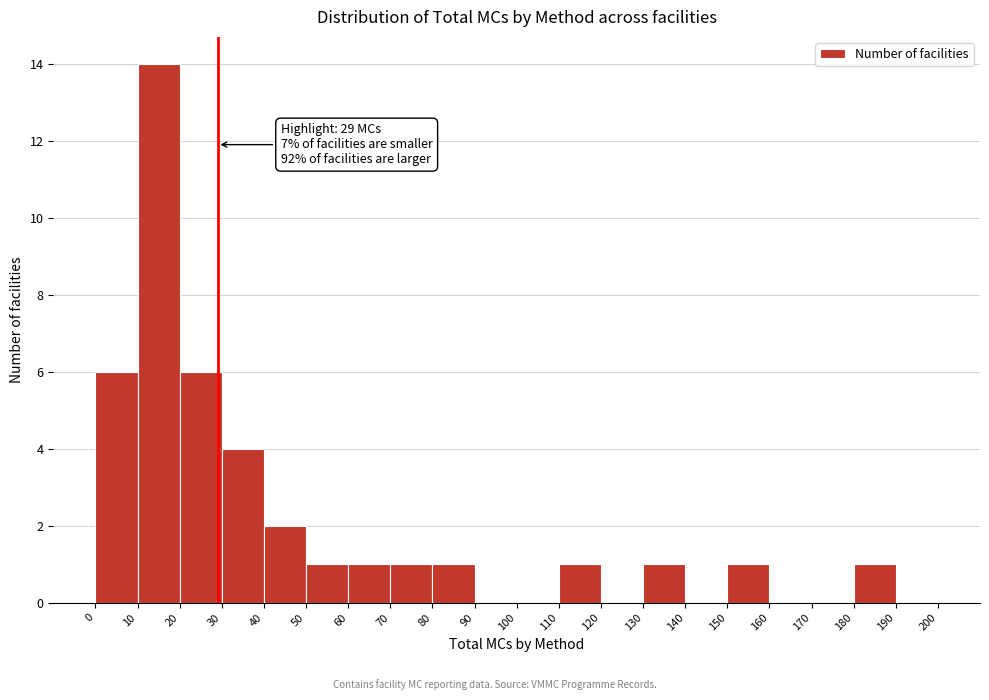

Over which range of the x-axis is the bar tallest?

10 to 20